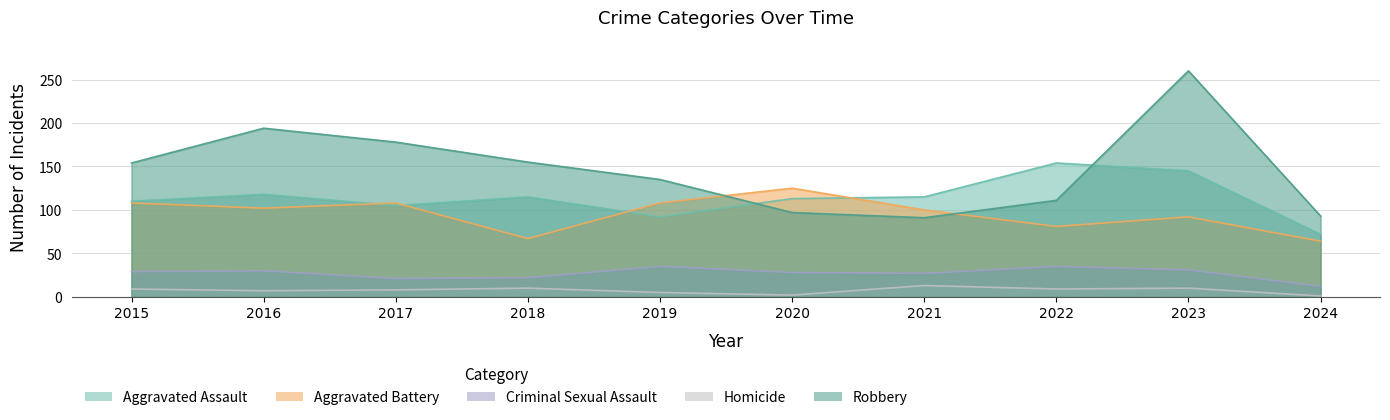

Between 2015 and 2022, which is larger?

2022